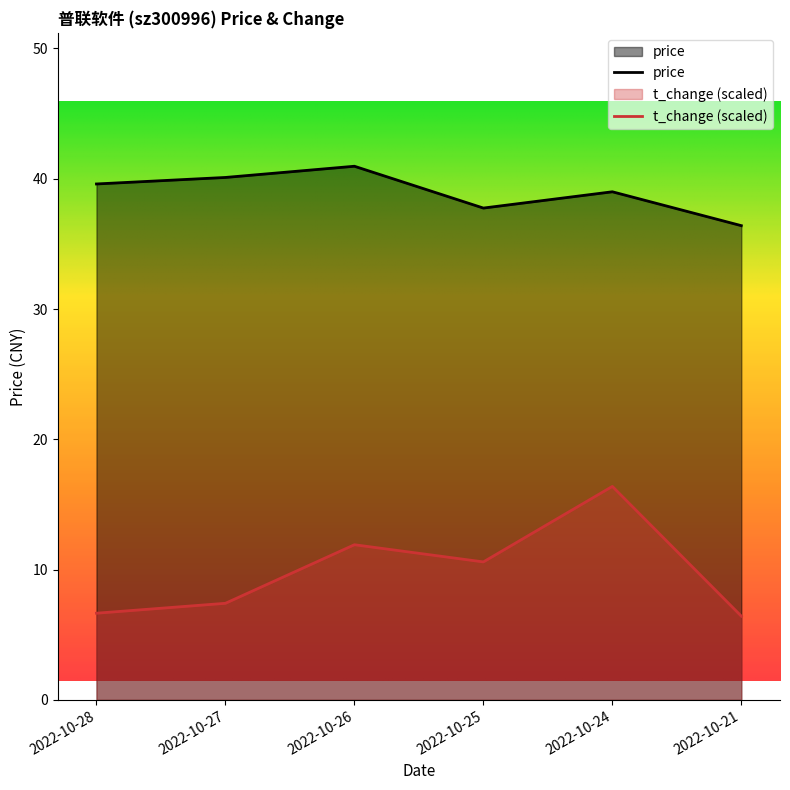

At which category is the sum across all series the highest?

2022-10-24